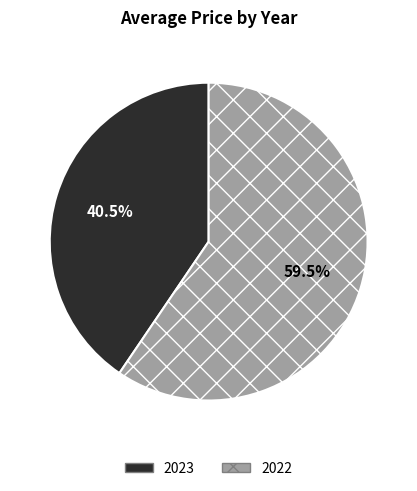

Which category accounts for the majority?

2022